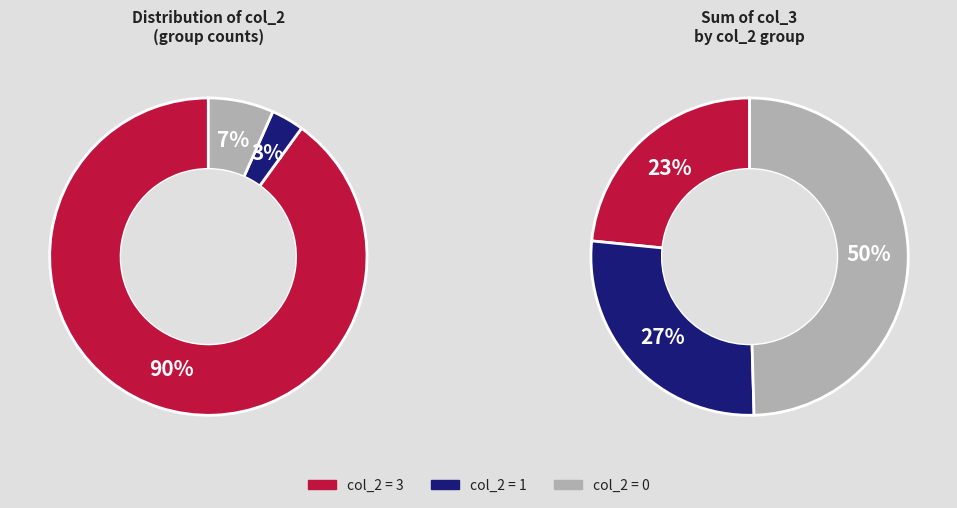

Is there any slice that represents more than half of the pie?

No